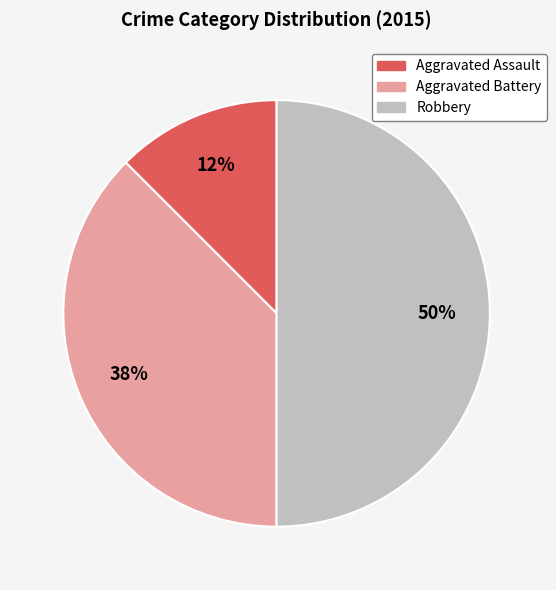

Approximately how many times larger is the value at Robbery compared to Aggravated Battery?

1.3